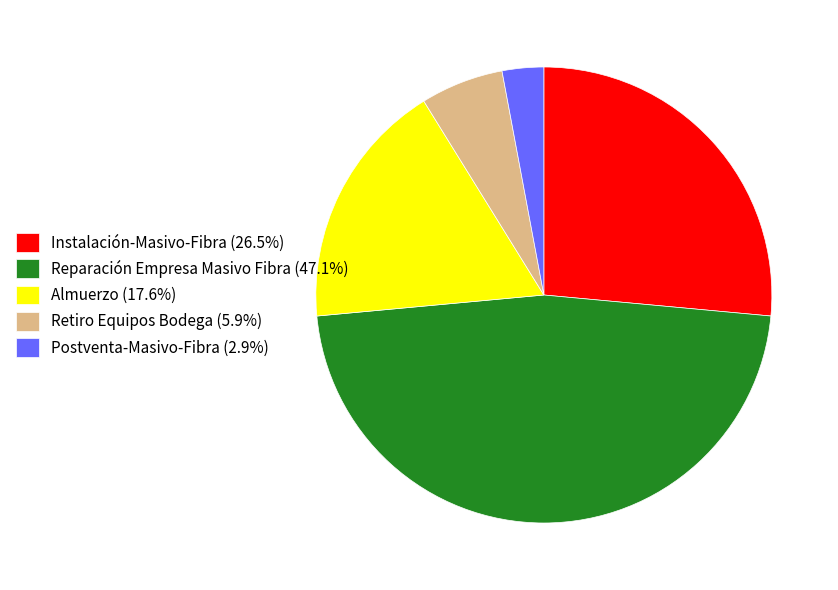

Is there a majority slice in this chart?

No